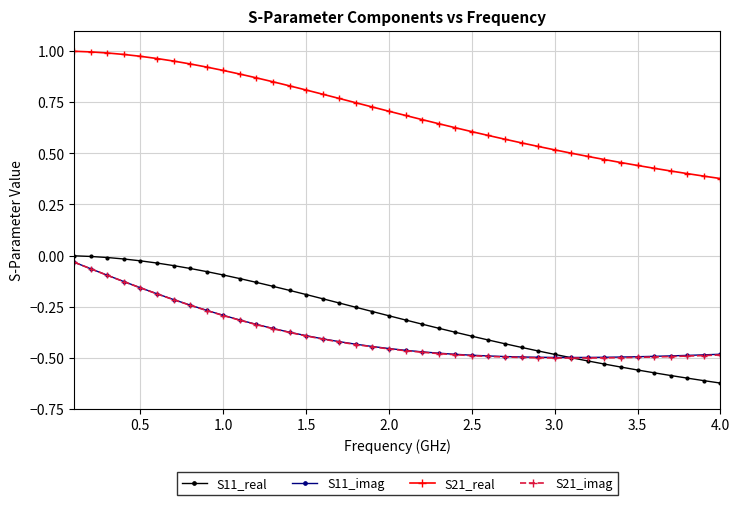

Which series has the largest total across all categories?

S21_real